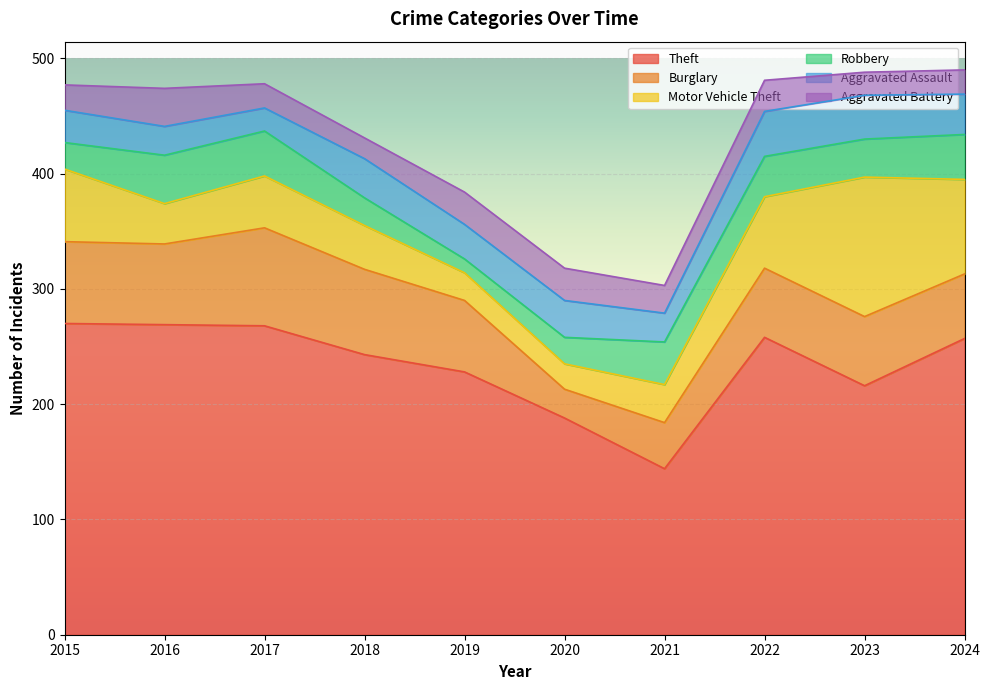

What is the greatest value displayed?

270